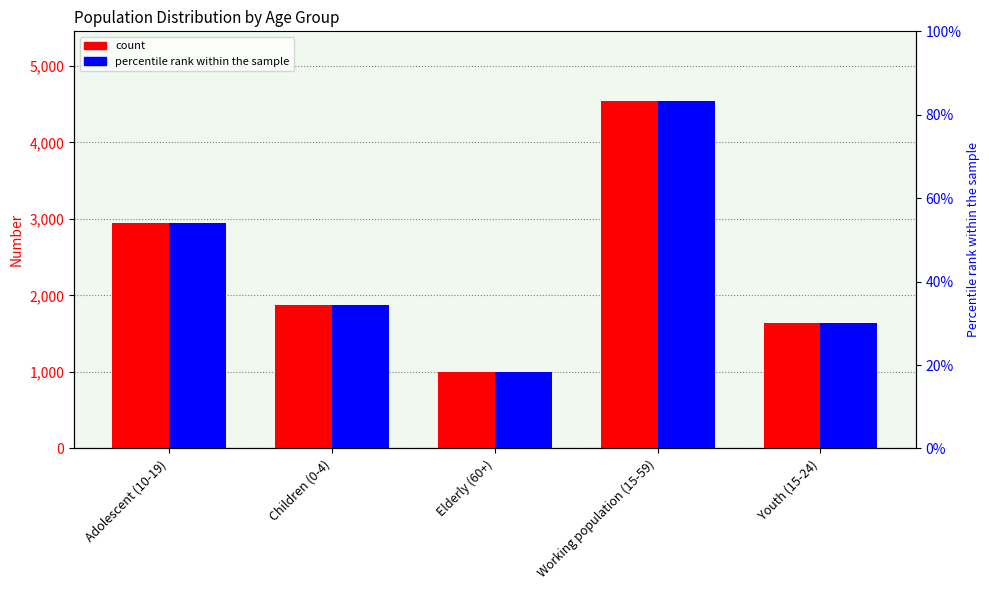

Which series has the widest spread of values?

Female